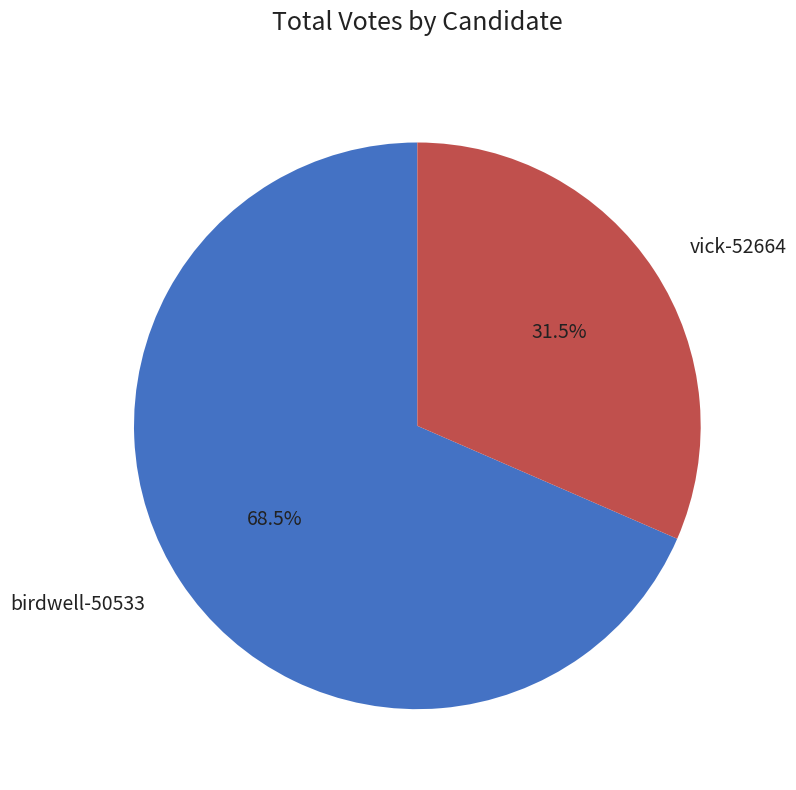

Which slice is the smallest?

vick-52664